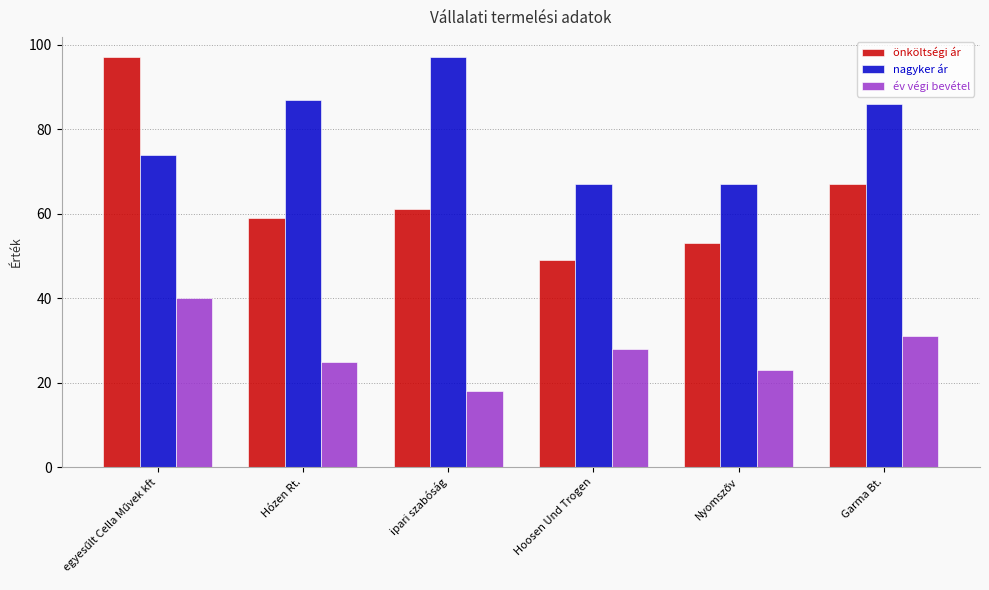

What is the maximum value shown in the chart?

97